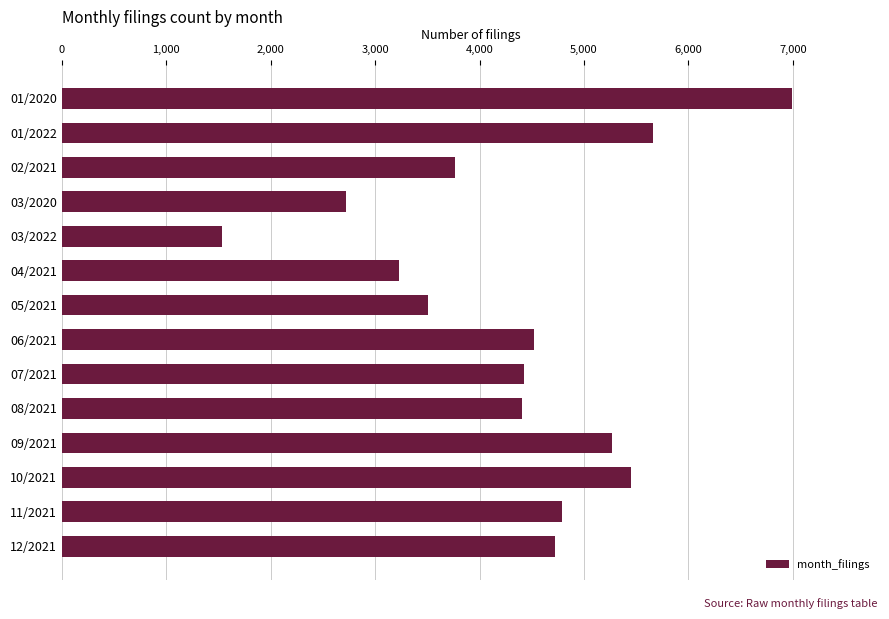

The value at 07/2021 is 4425. True or false?

True